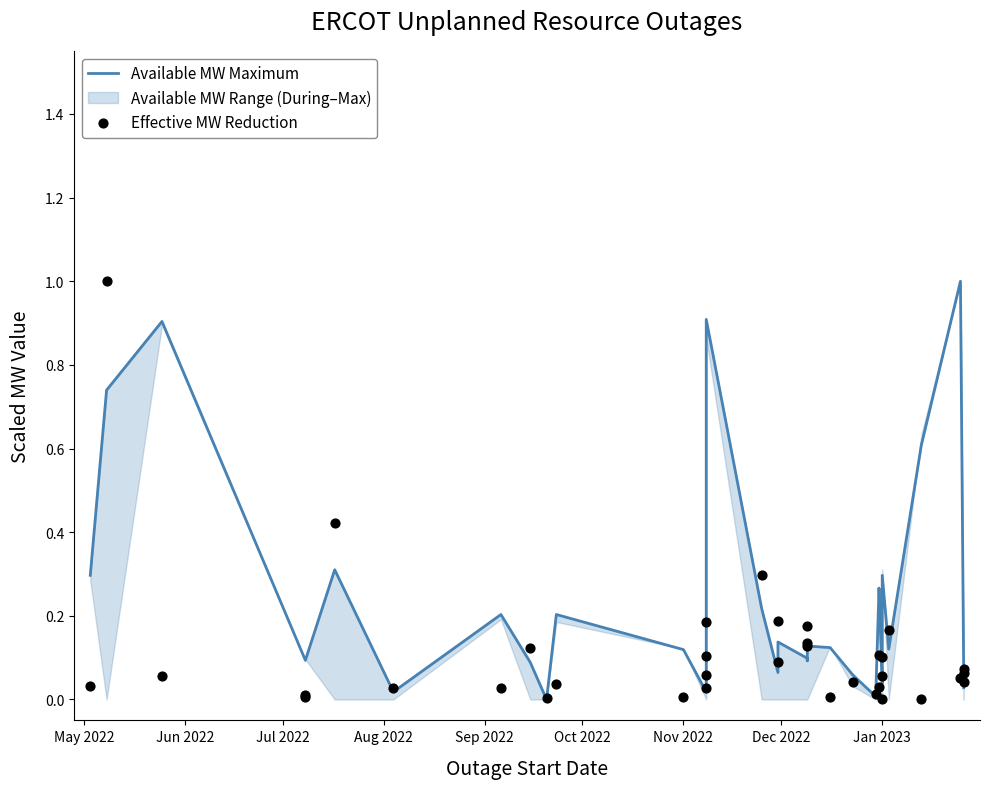

Is the value of Effective MW Reduction at Sep 2022 greater than the value of Available MW Maximum at Aug 2022?

No